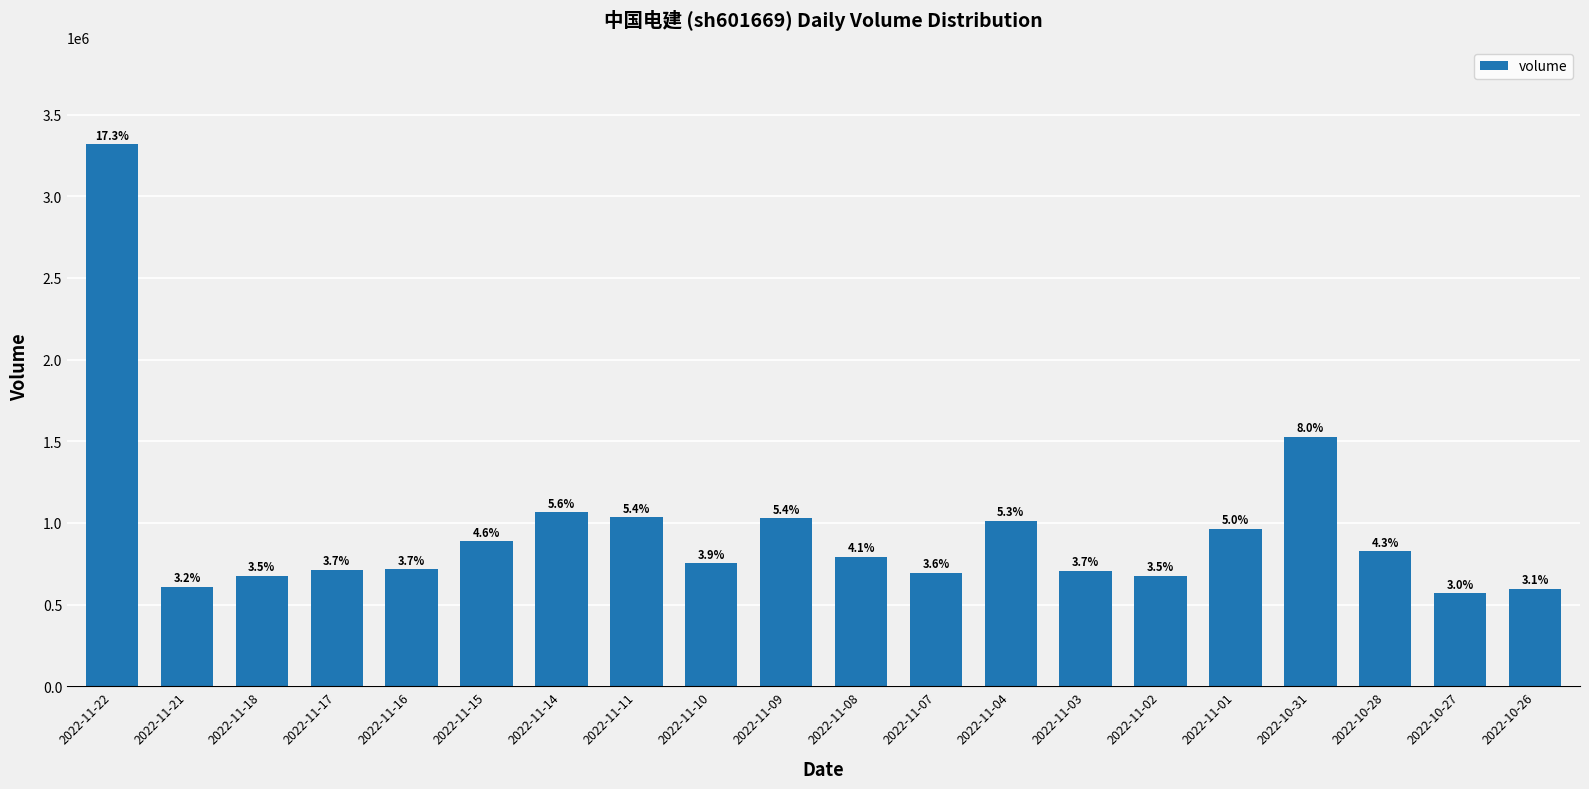

What is the ratio of the value at 2022-10-28 to the value at 2022-11-16?

1.2